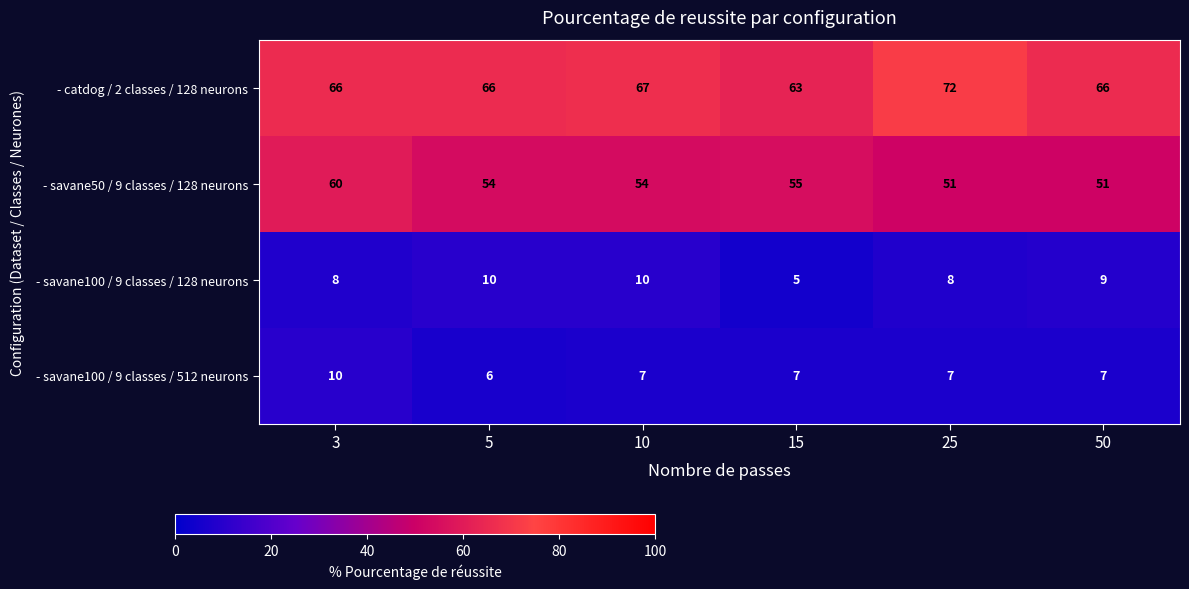

At how many categories does at least one series exceed 64?

5